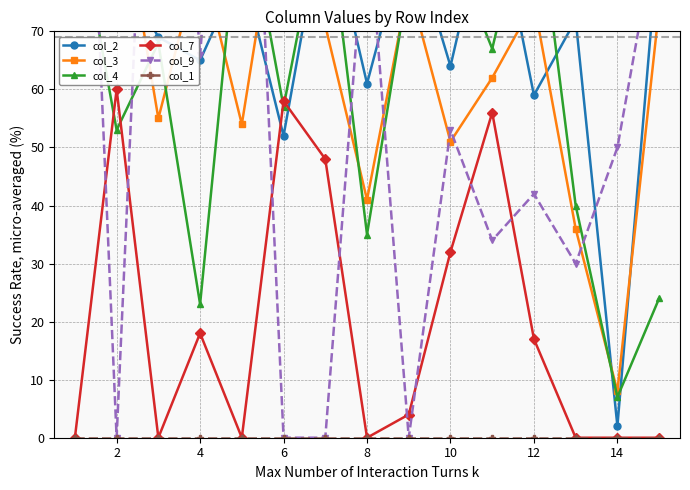

True or false: col_7 has more than 2 interior local peaks.

True